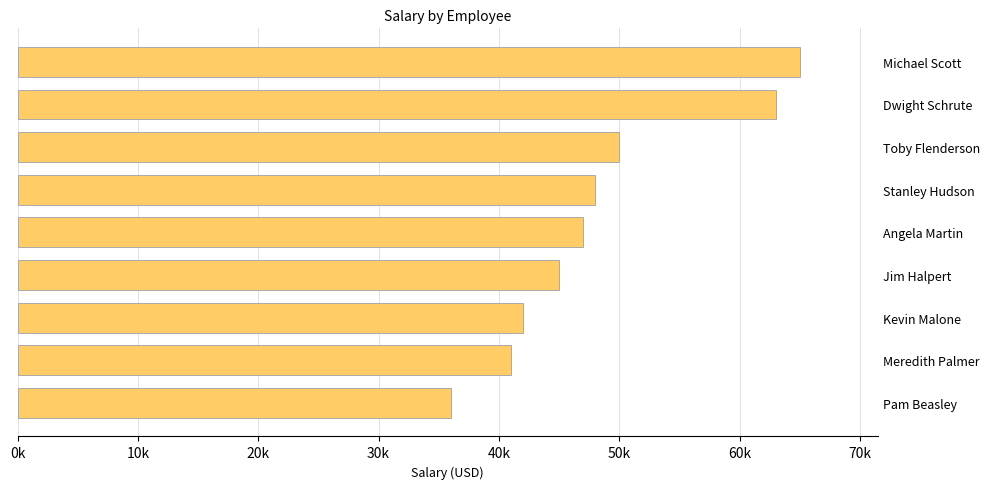

Are the bars horizontal?

Yes